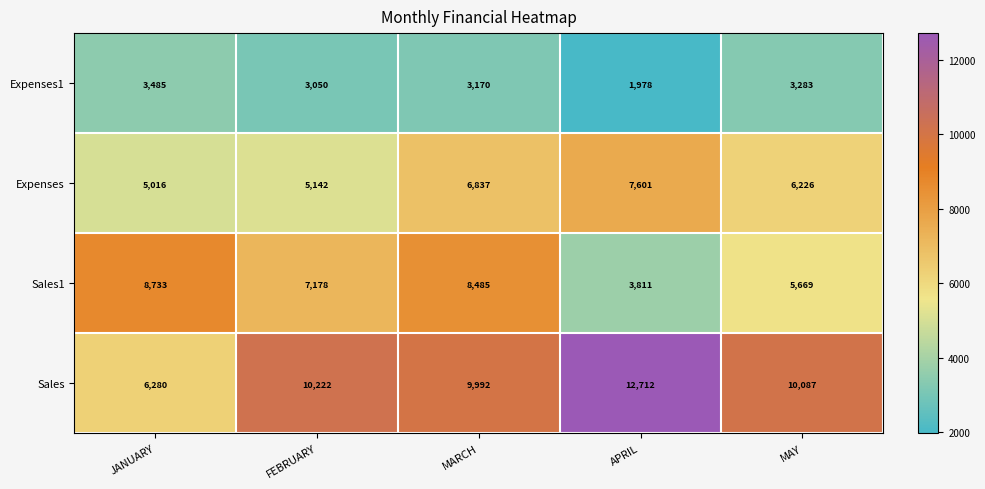

Rank the series by their maximum value, from highest to lowest.

Sales, Sales1, Expenses, Expenses1